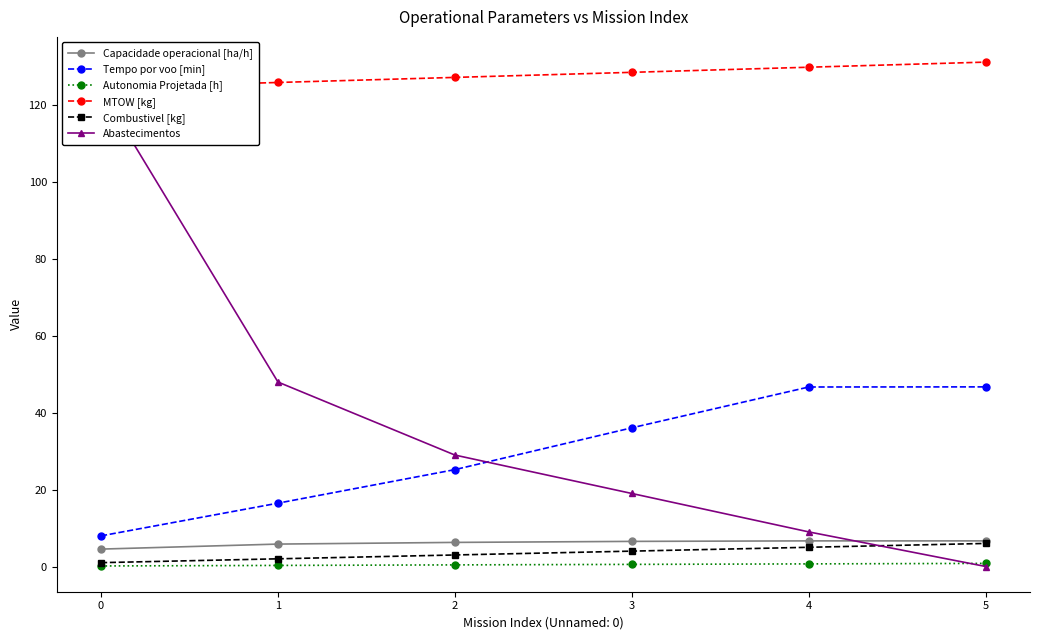

What is the spread (max minus min) of values at 0?

124.5